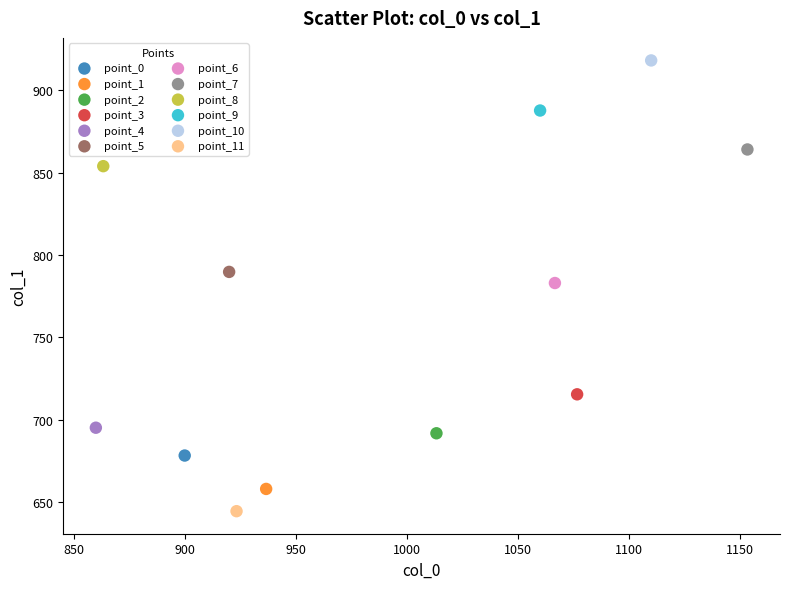

What are all the series names shown in the legend?

point_0, point_1, point_2, point_3, point_4, point_5, point_6, point_7, point_8, point_9, point_10, point_11